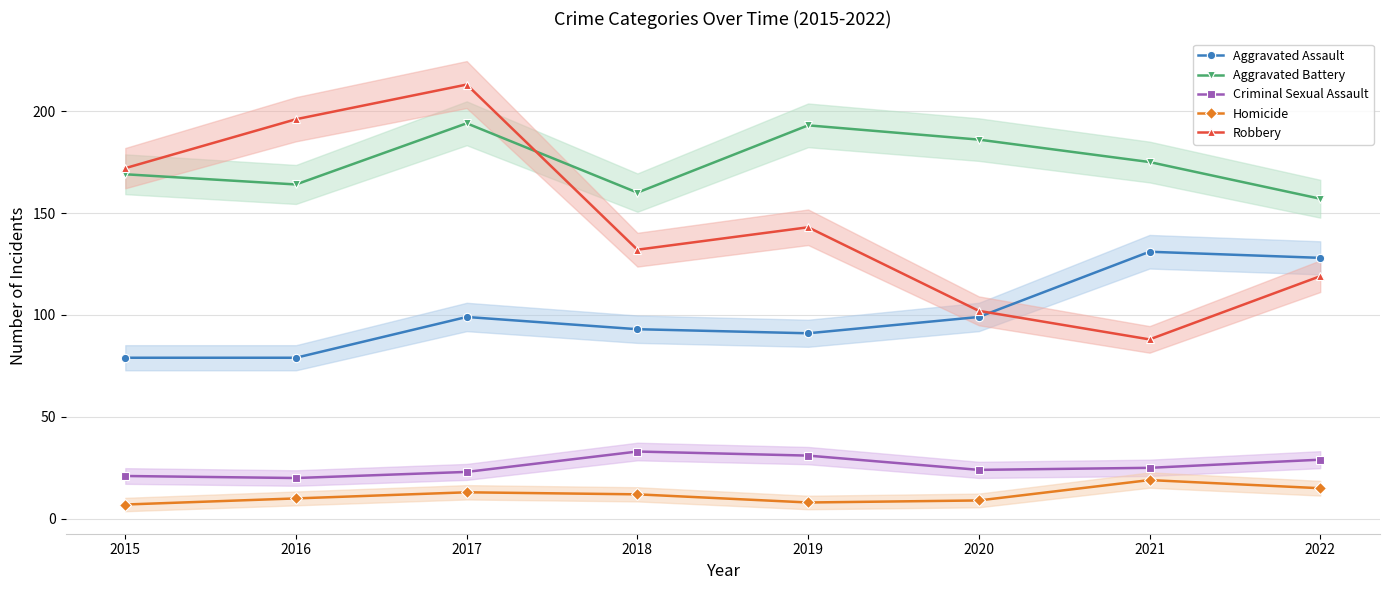

True or false: Criminal Sexual Assault and Homicide intersect in this chart.

False